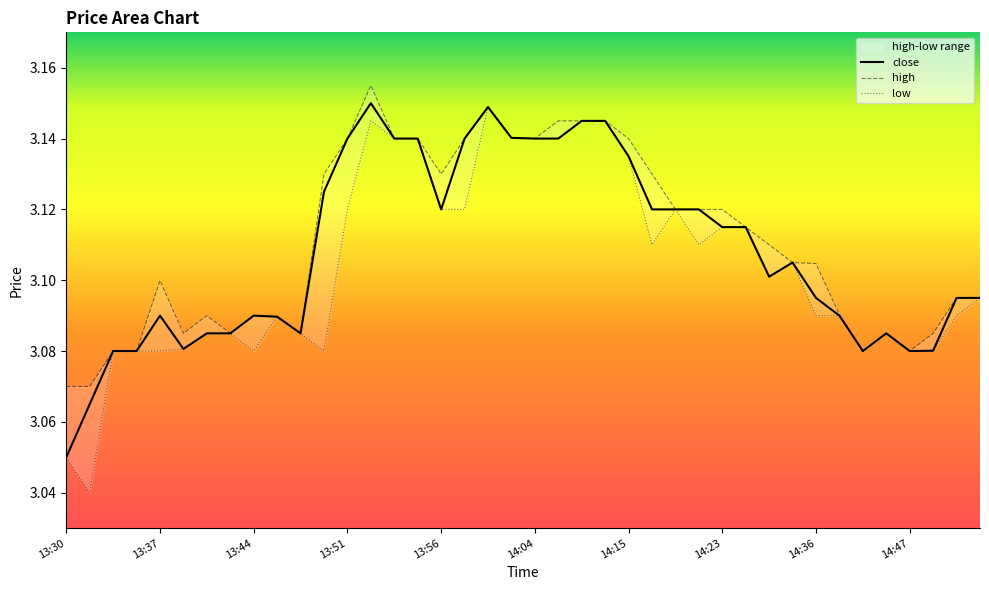

What is the minimum value for close?

3.0